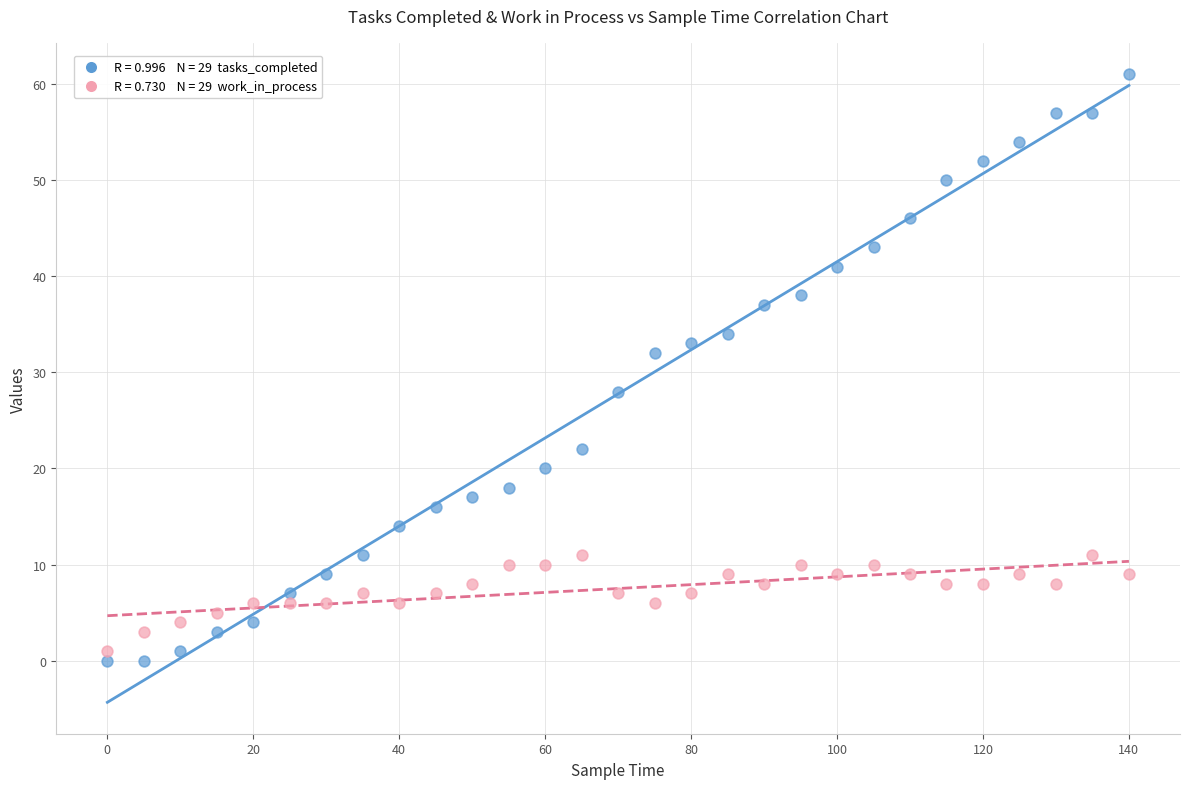

Across all data points, what is the range of Y values (max minus min)?

61